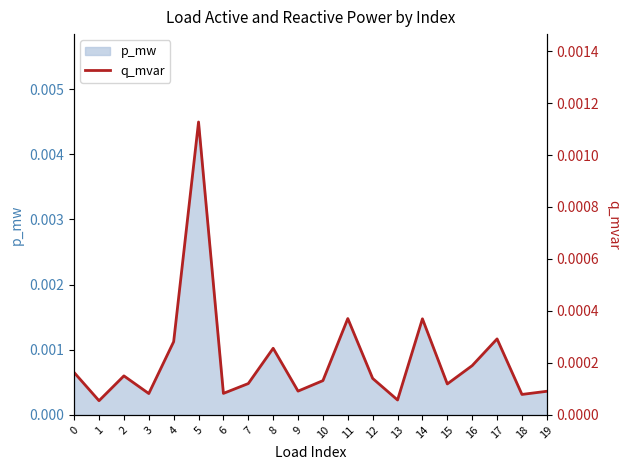

Does the chart display data point markers on the line(s)?

No